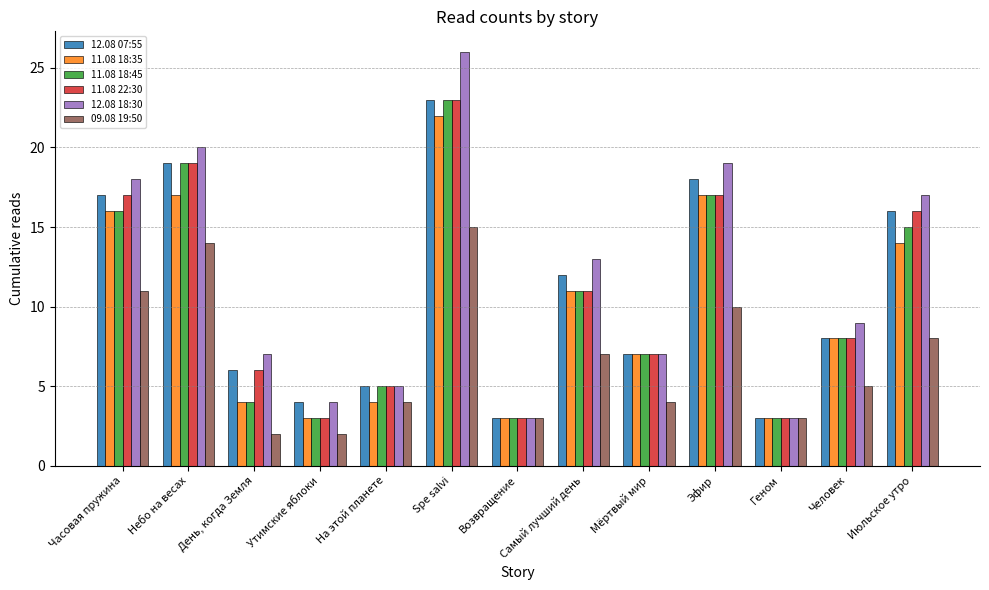

Is the value of 11.08 18:45 at Мёртвый мир greater than the value of 11.08 18:35 at Эфир?

No